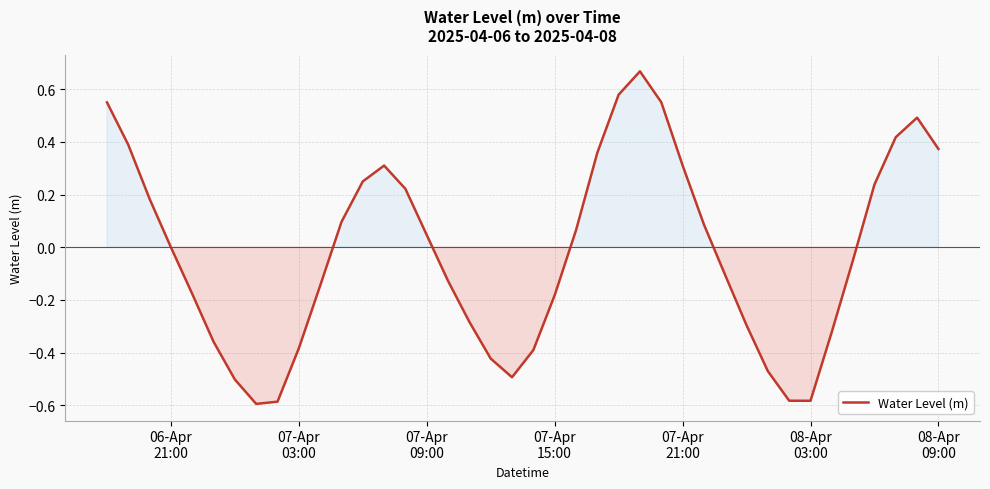

How many interior local peaks (higher than both neighbors) does the data have?

3